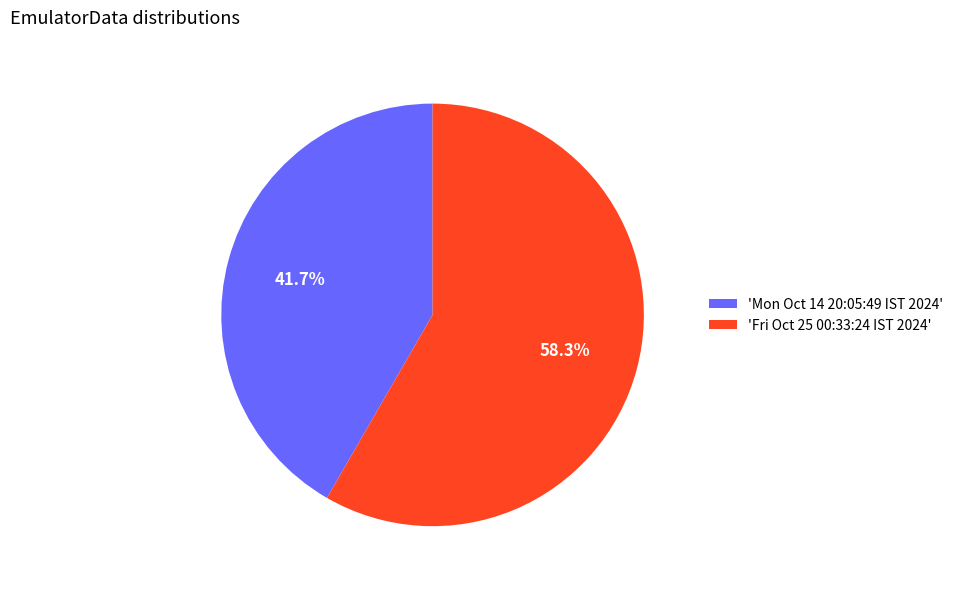

What is the smallest slice in the pie chart?

'Mon Oct 14 20:05:49 IST 2024'